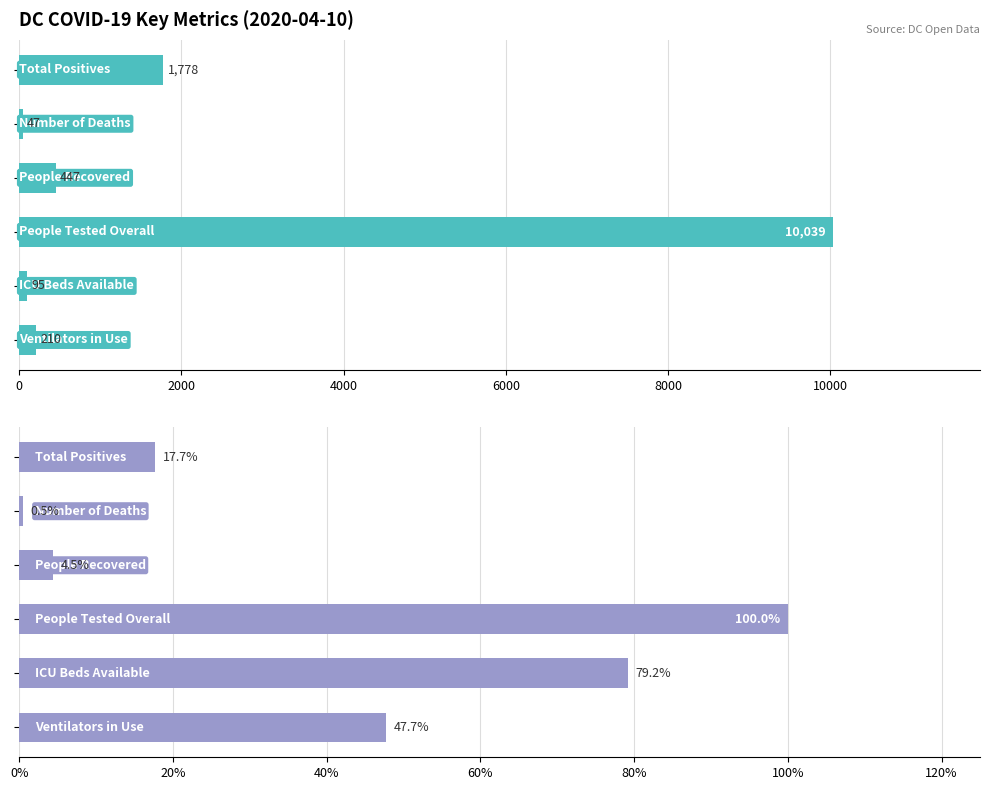

The value of Count at 0 is 1778.0. True or false?

True